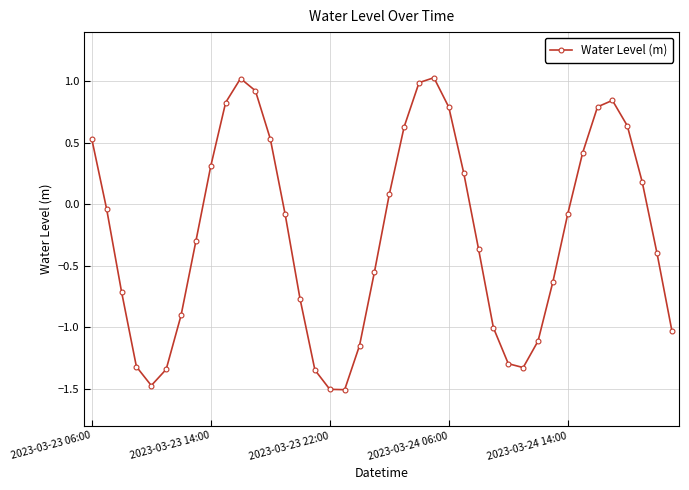

How many interior local peaks (higher than both neighbors) does the data have?

3